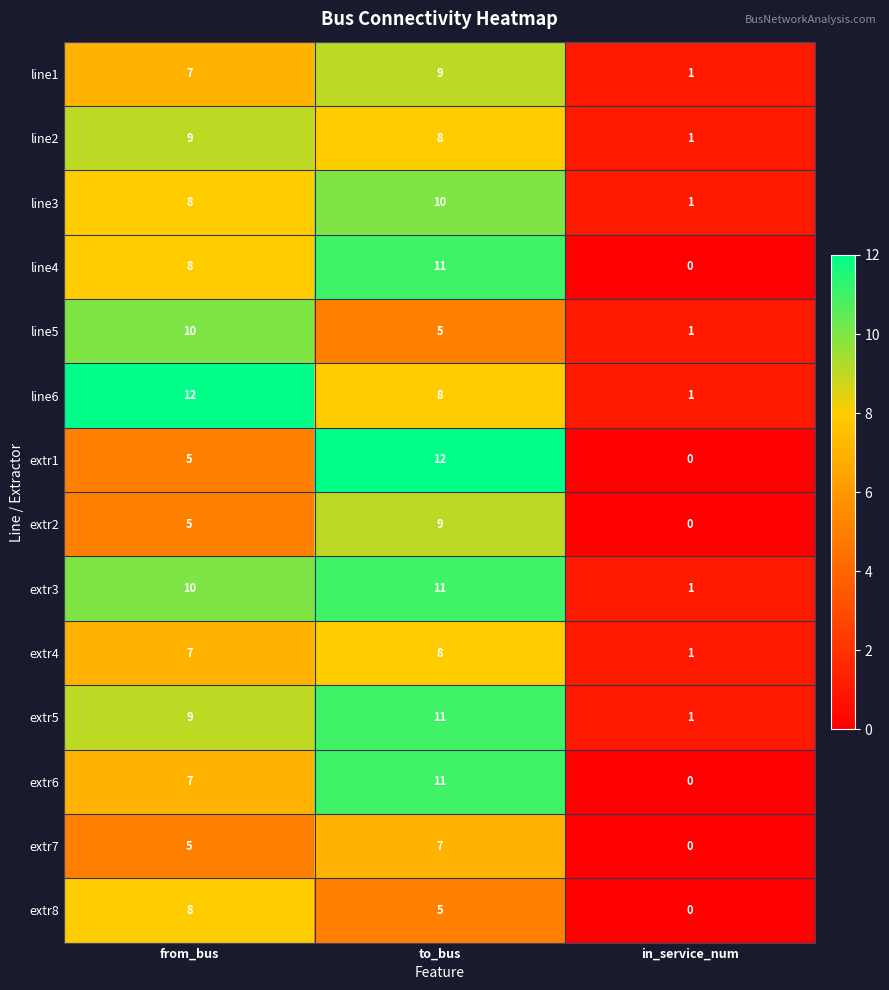

What is the difference between the highest and lowest values at from_bus?

7